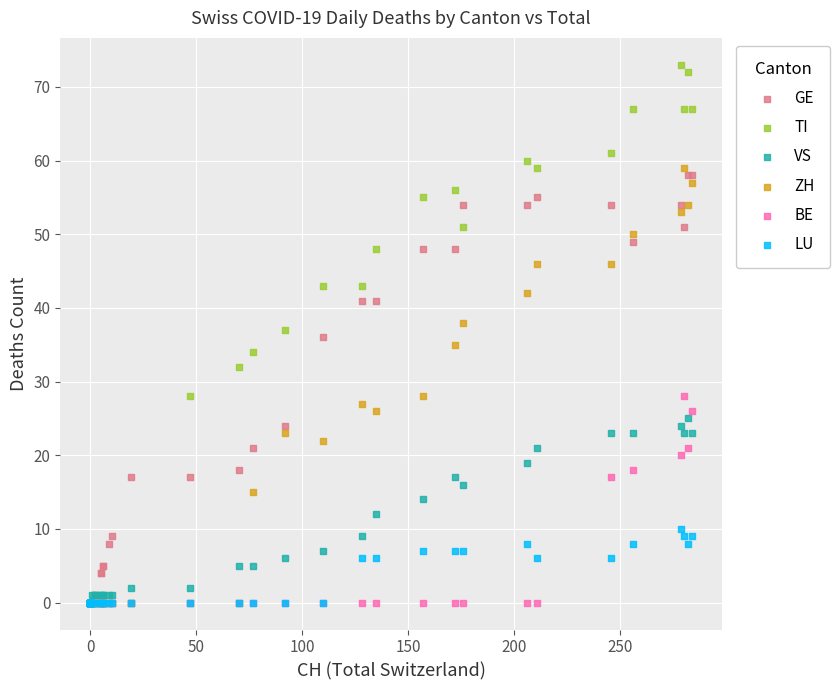

What are all the series names shown in the legend?

GE, TI, VS, ZH, BE, LU